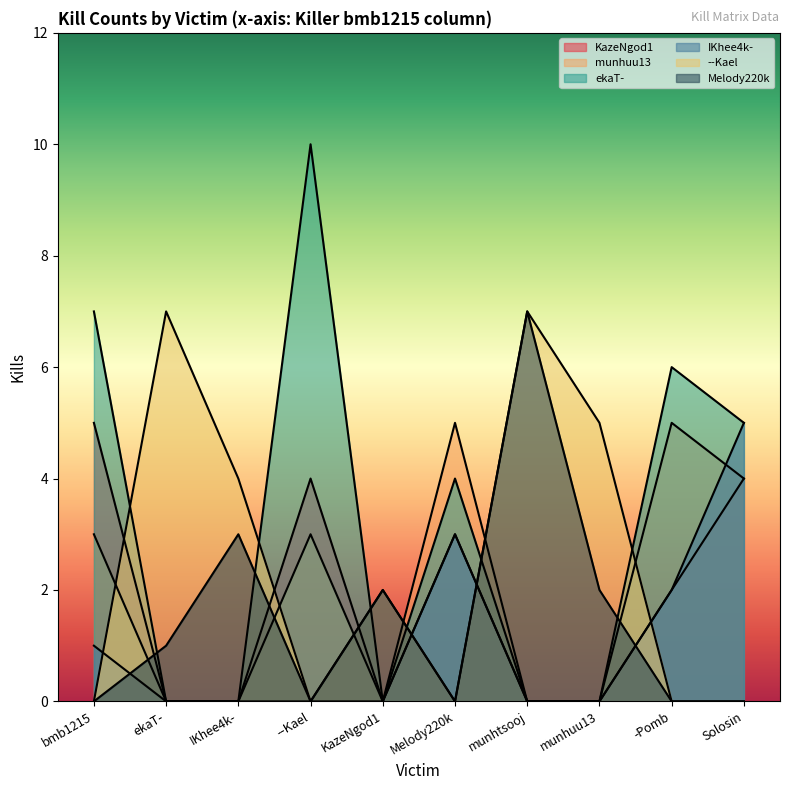

The value of IKhee4k- at -Pomb is 1. True or false?

False